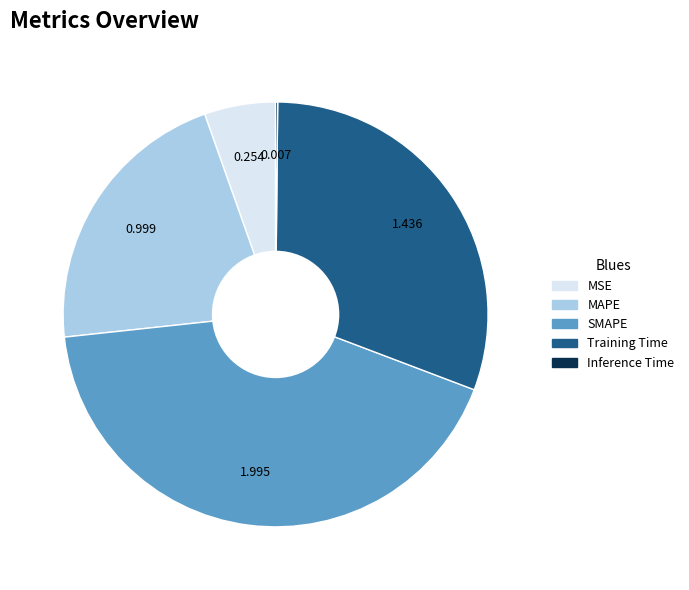

Which category has the biggest portion of the pie?

SMAPE